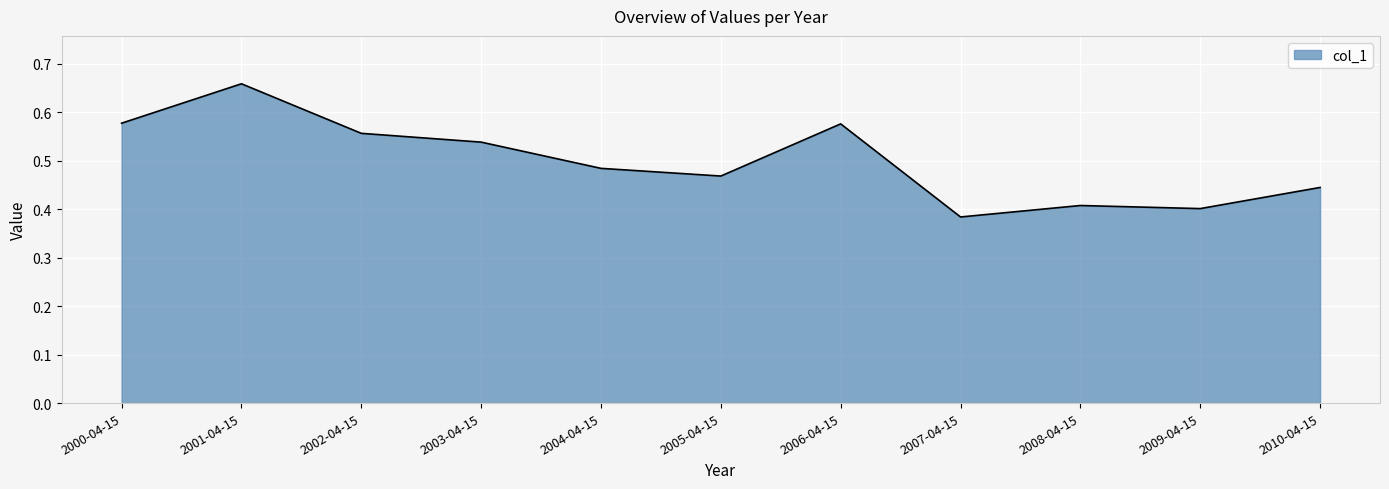

Where is the data nearest to the value 0?

2007-04-15